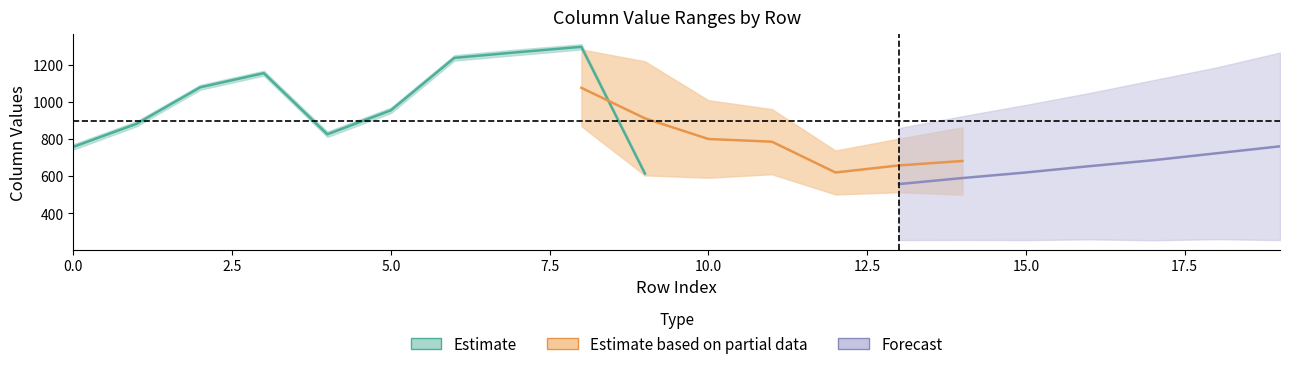

Which category has the lowest value across all series?

17